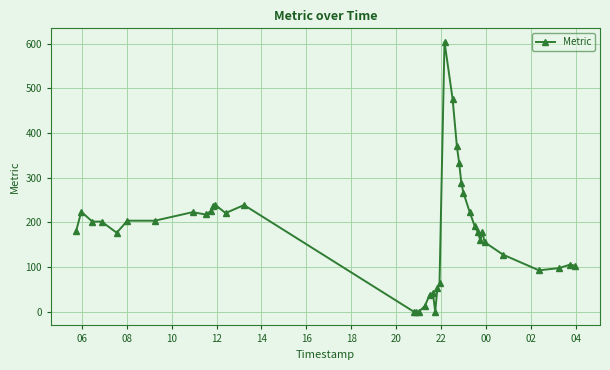

What is the average value?

179